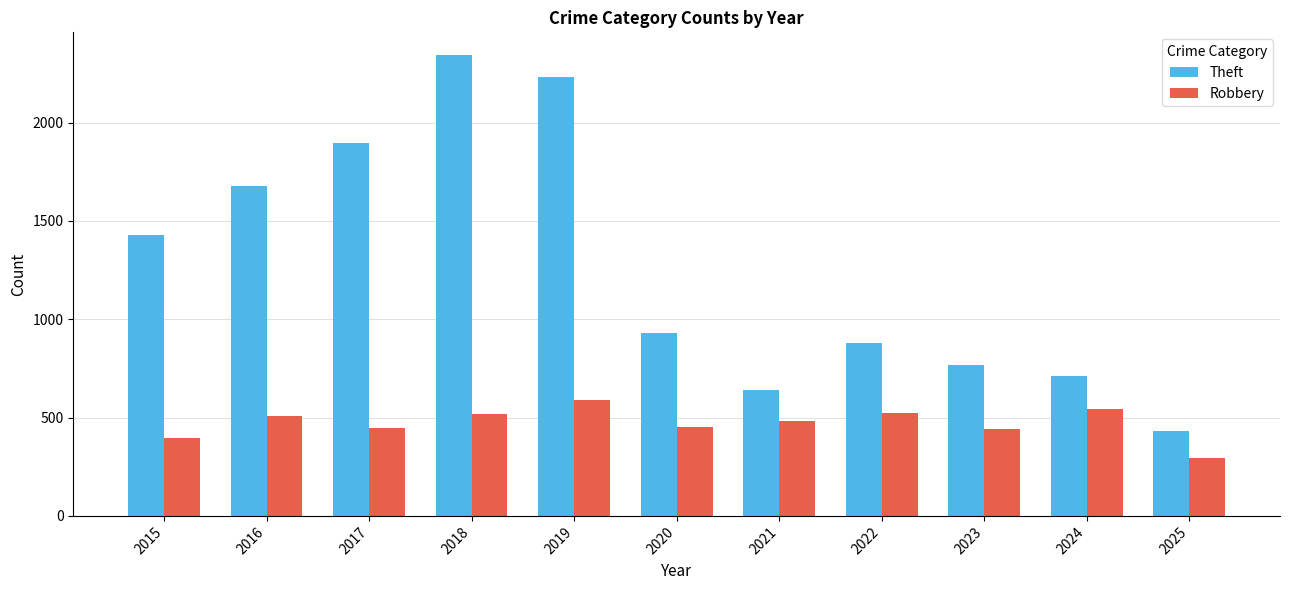

What is the spread (max minus min) of values at 2025?

138